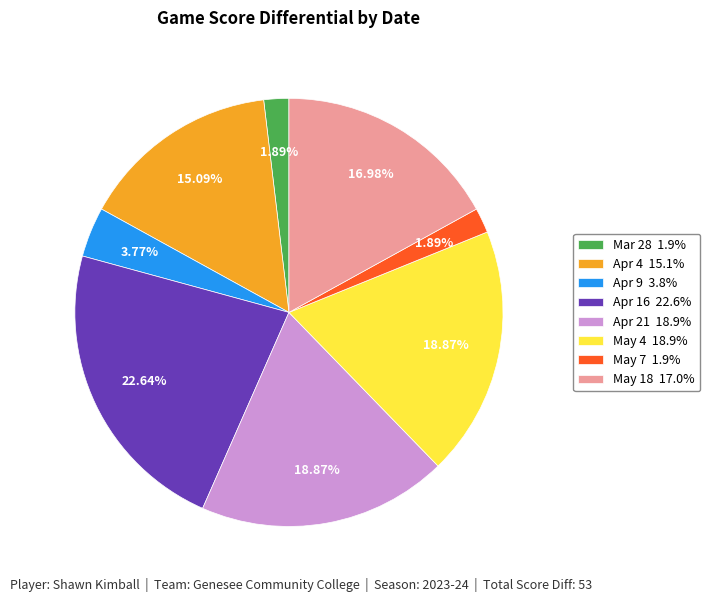

What percentage do May 7 and May 4 together represent?

20.8%